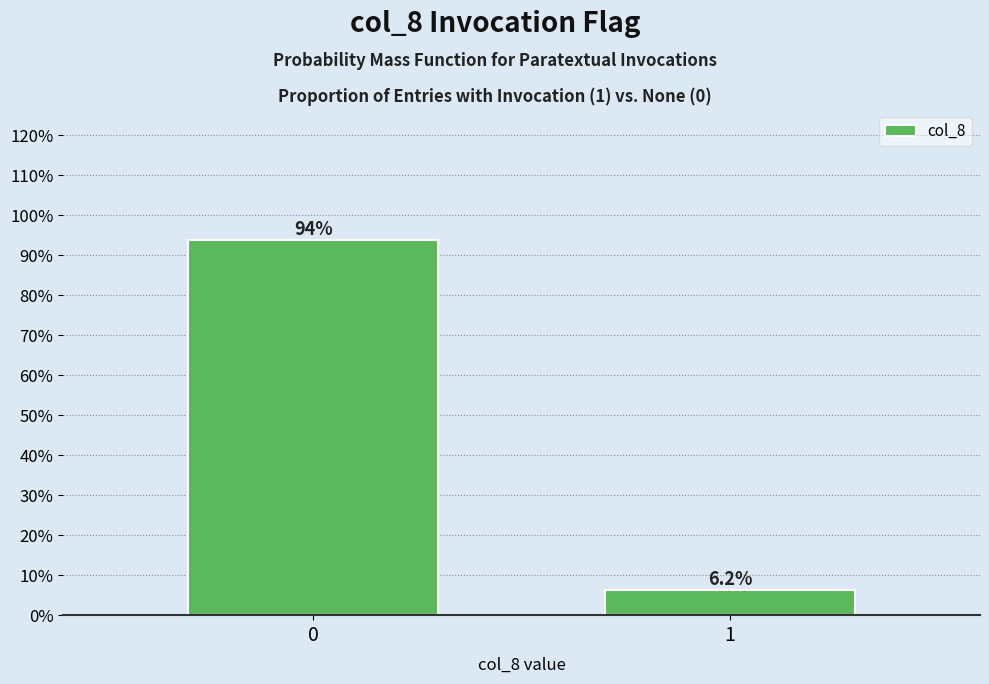

Rank the categories by value from highest to lowest.

0, 1